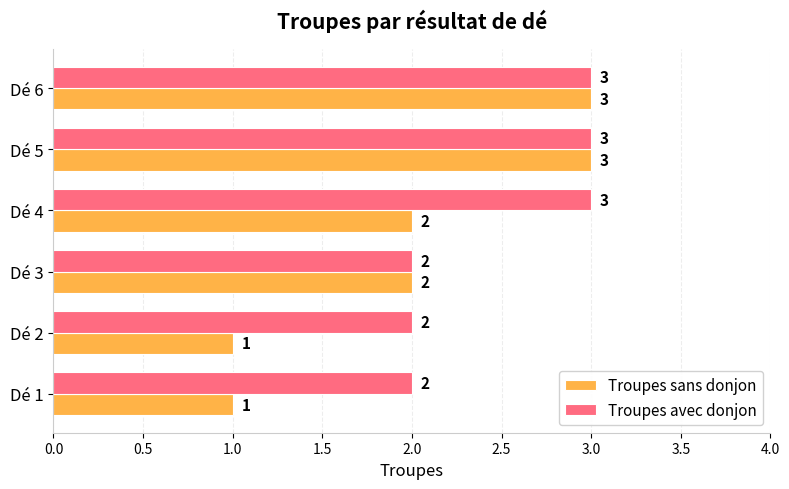

Which series has the largest total across all categories?

Troupes avec donjon